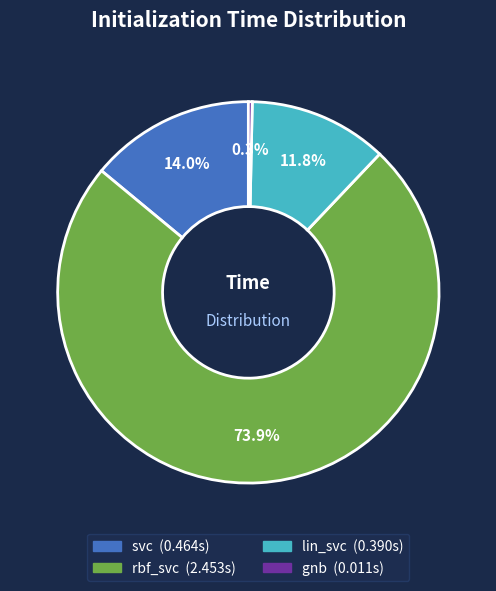

What is the total percentage of rbf_svc and lin_svc?

85.7%